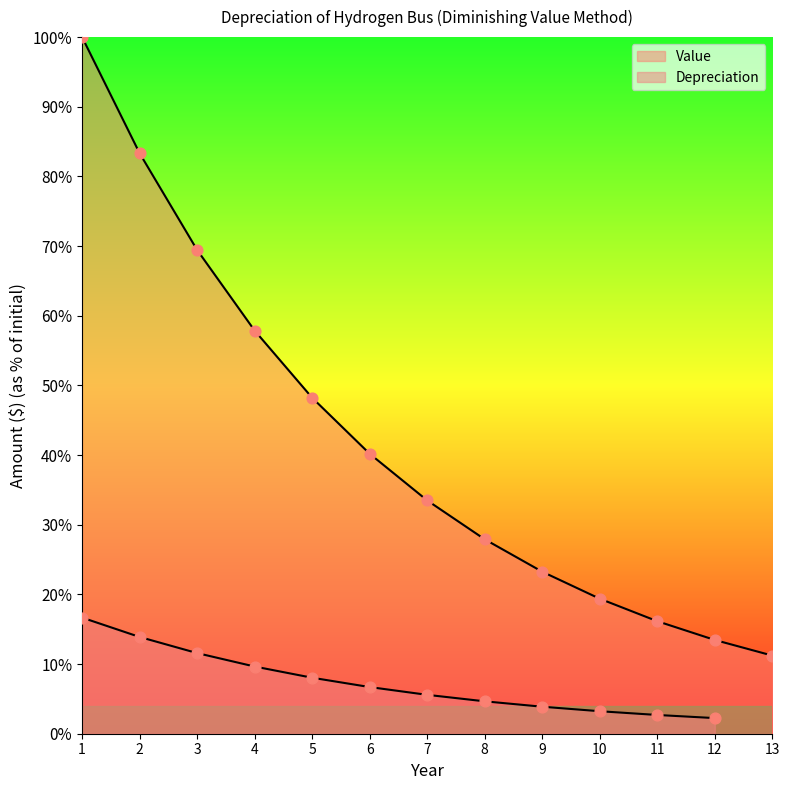

Which series has the largest Y range (max minus min)?

Value